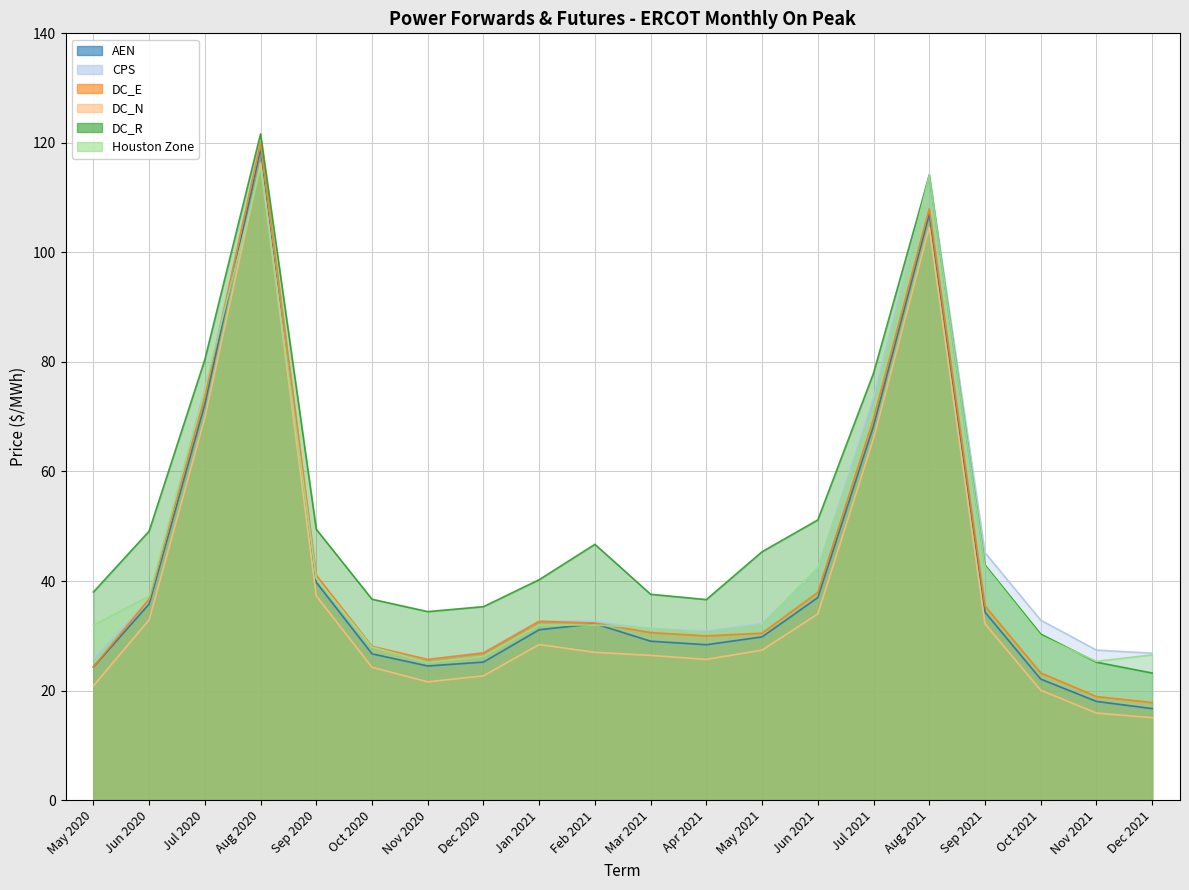

Is the value of DC_R at Dec 2021 greater than the value of DC_N at Sep 2020?

No